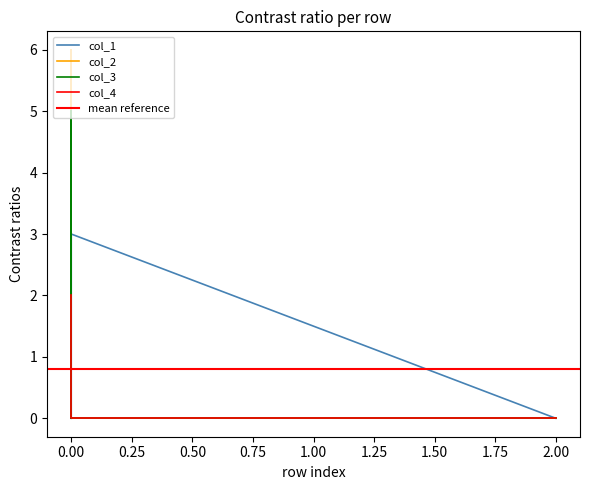

True or false: col_2 and col_4 cross at least once.

False